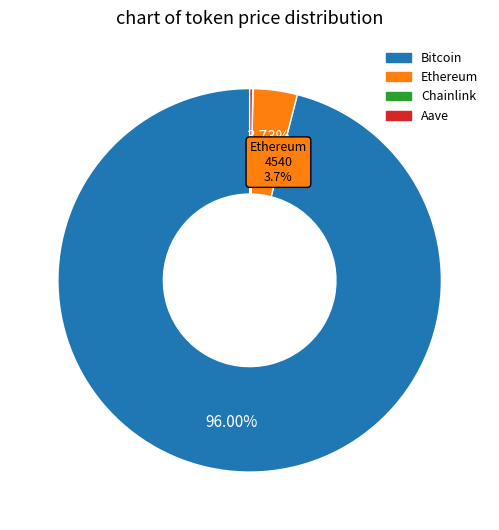

Rank the categories by value from highest to lowest.

Bitcoin, Ethereum, Aave, Chainlink